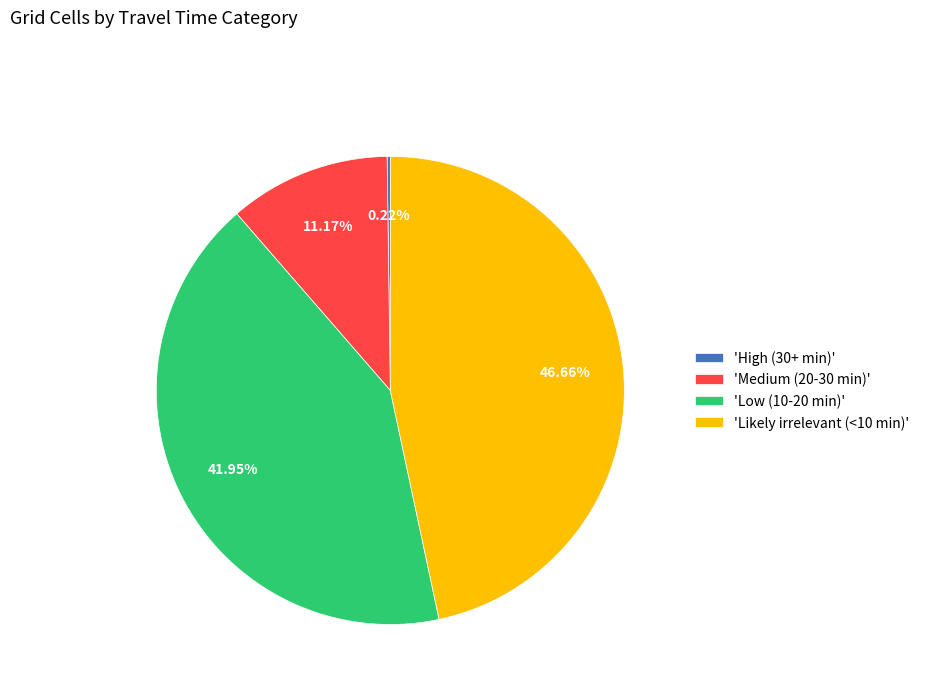

Does any single category account for the majority?

No